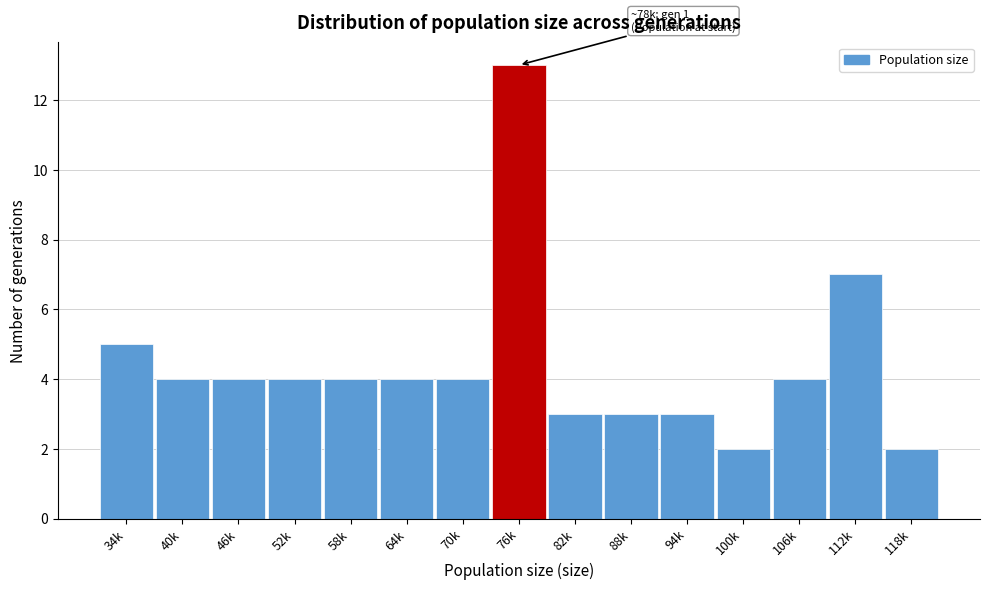

Reading left to right, extract all data points from this chart.

5	4	4	4	4	4	4	13	3	3	3	2	4	7	2